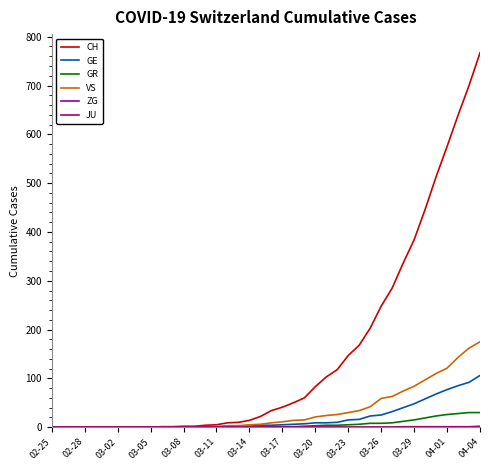

Which series has the largest total across all categories?

CH